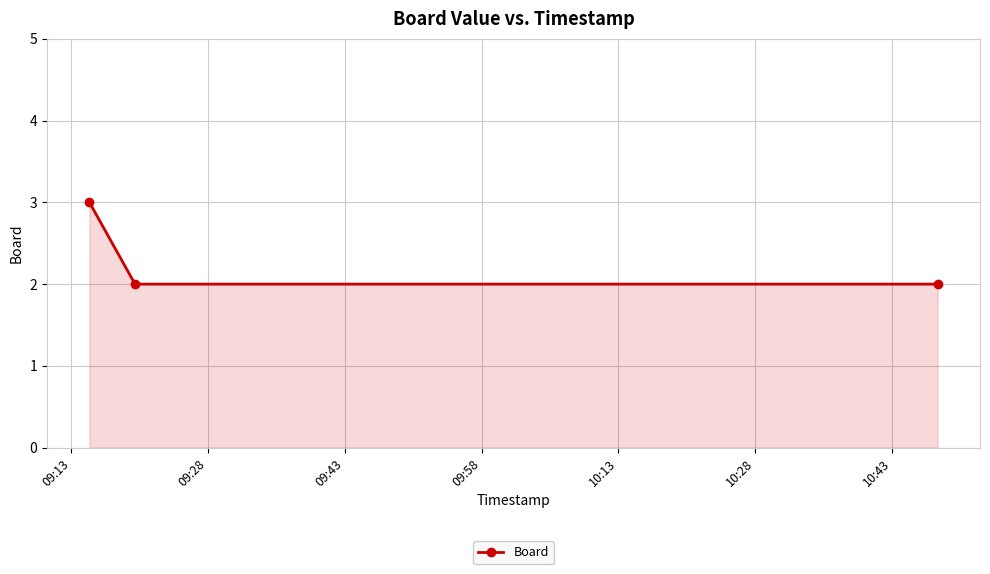

What is the sum of all values?

7